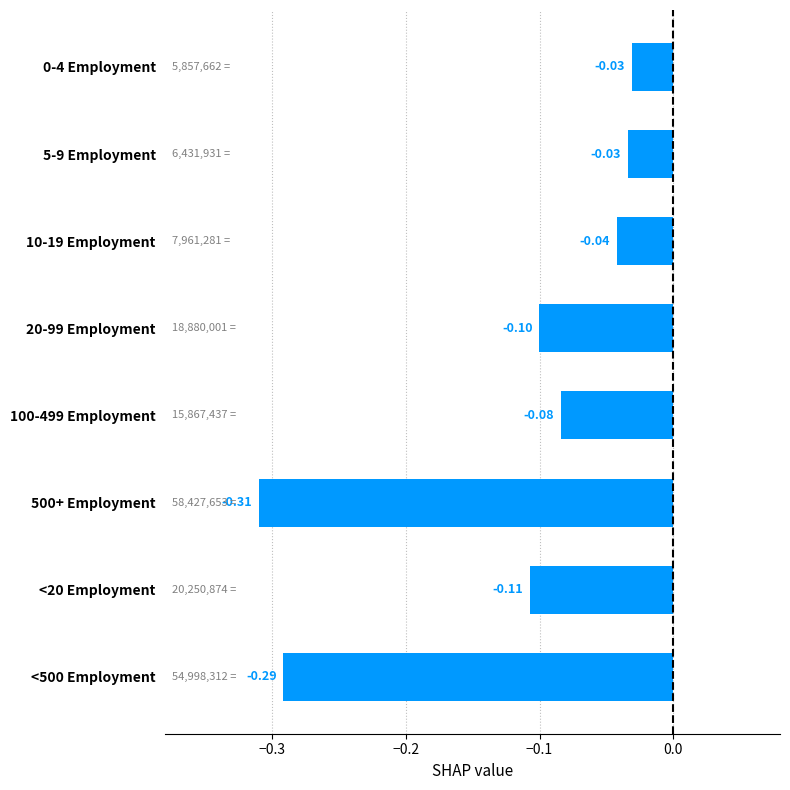

What is the difference between the maximum and minimum values?

0.3